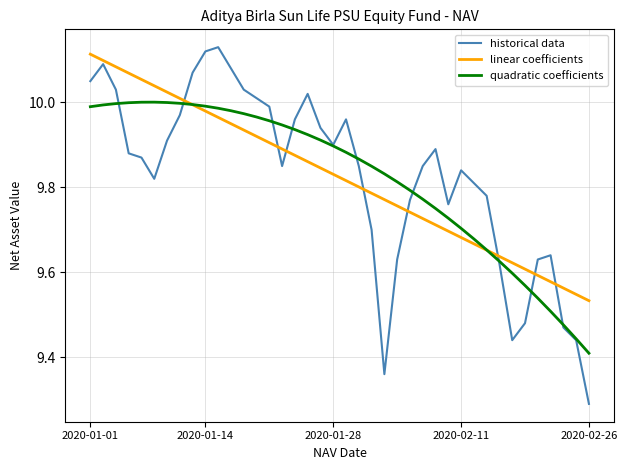

What are all the series names shown in the legend?

historical data, linear coefficients, quadratic coefficients